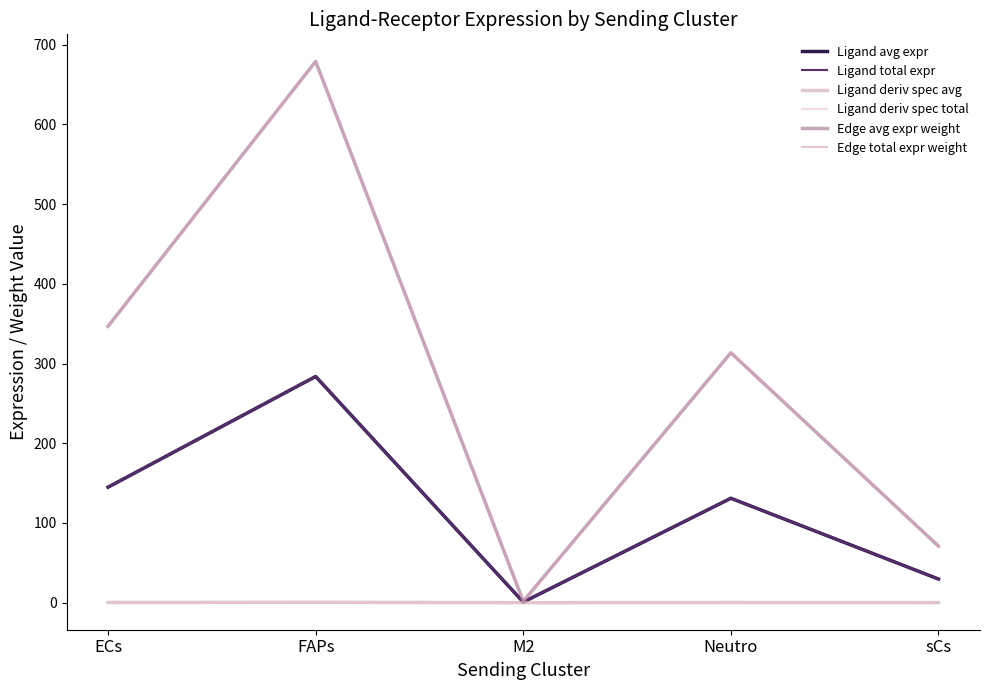

How many interior local peaks does the Edge total expr weight series have?

2